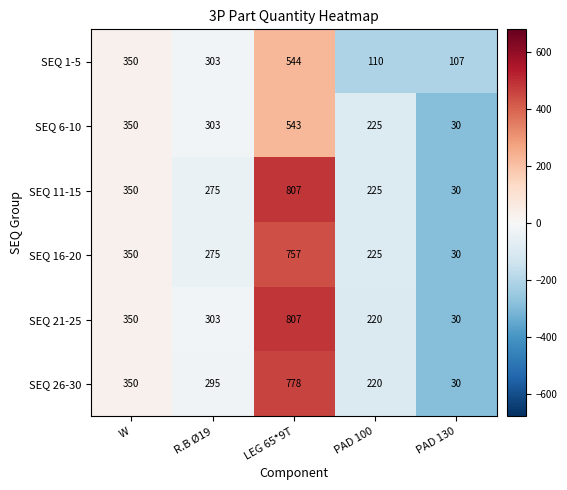

Which series has the largest total across all categories?

SEQ 21-25